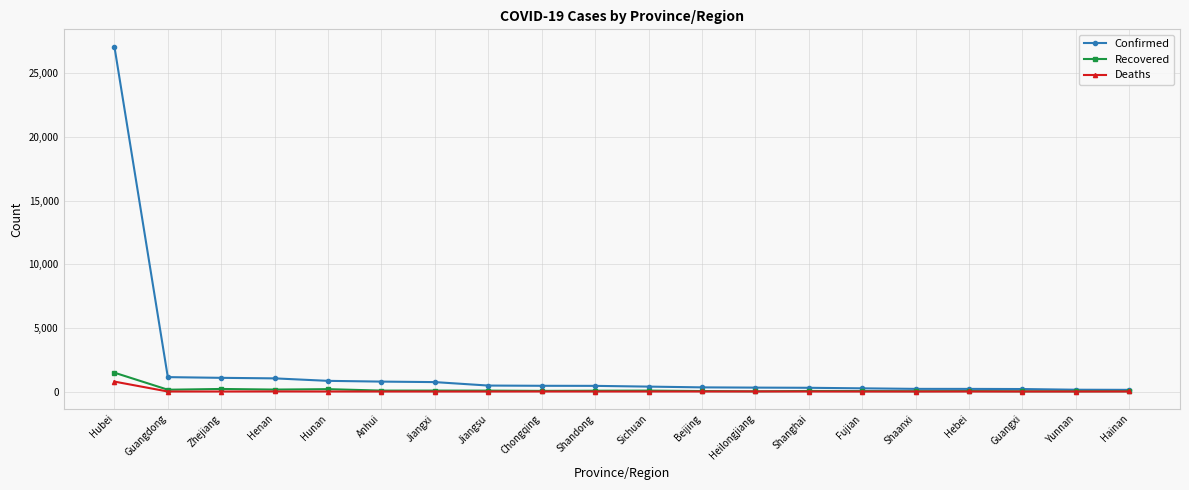

In Recovered, how many points are higher than both neighbors (excluding endpoints)?

6